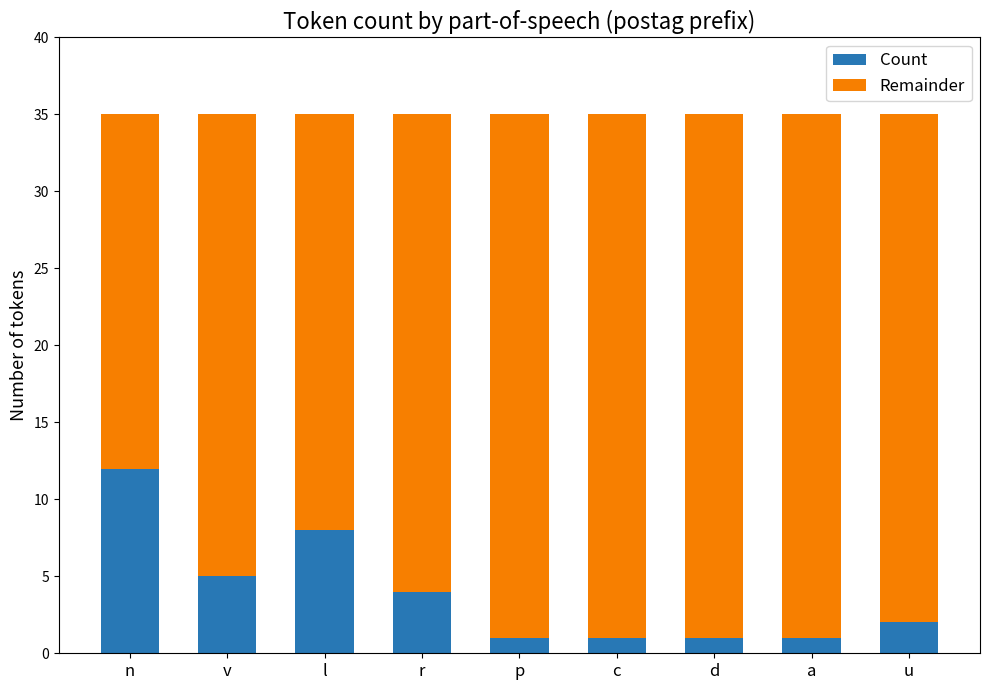

Where is Count nearest to the value 6?

v